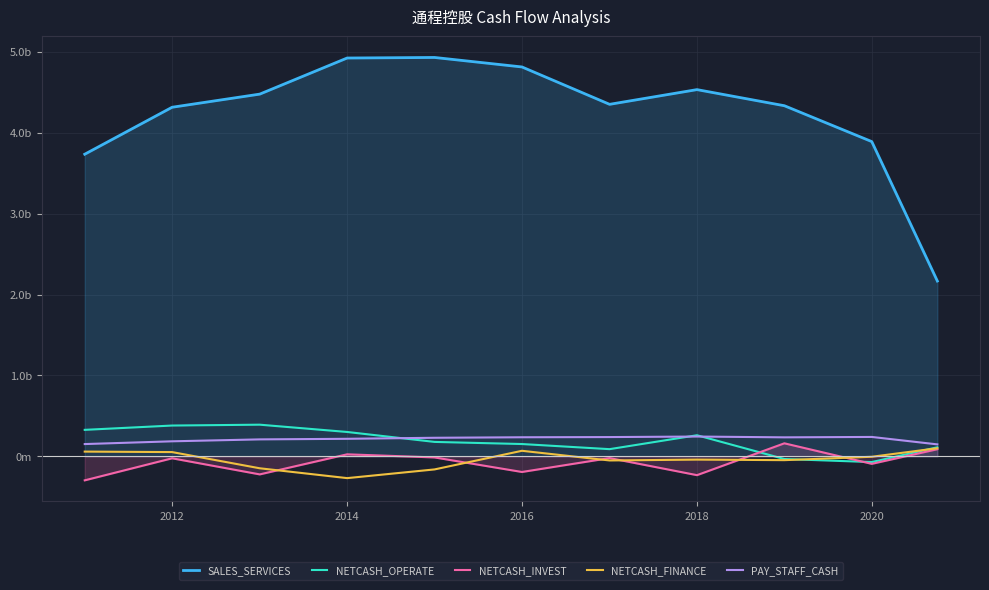

True or false: NETCASH_FINANCE and SALES_SERVICES intersect in this chart.

False